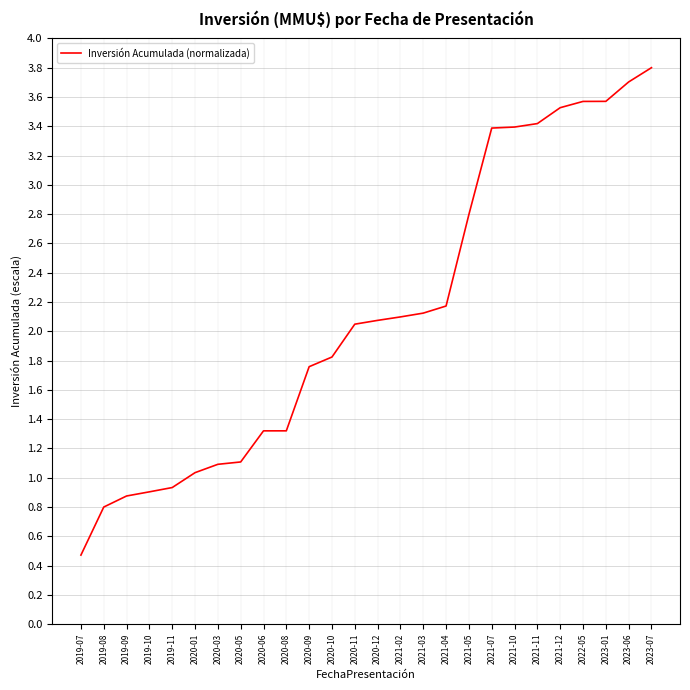

What is the approximate value at 2021-03?

2.1